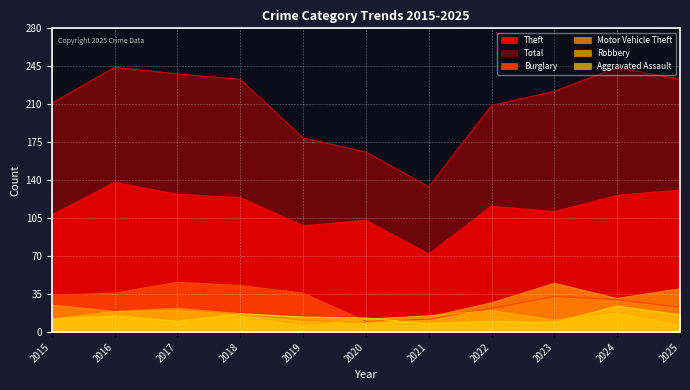

At which label does Total reach its peak?

2016